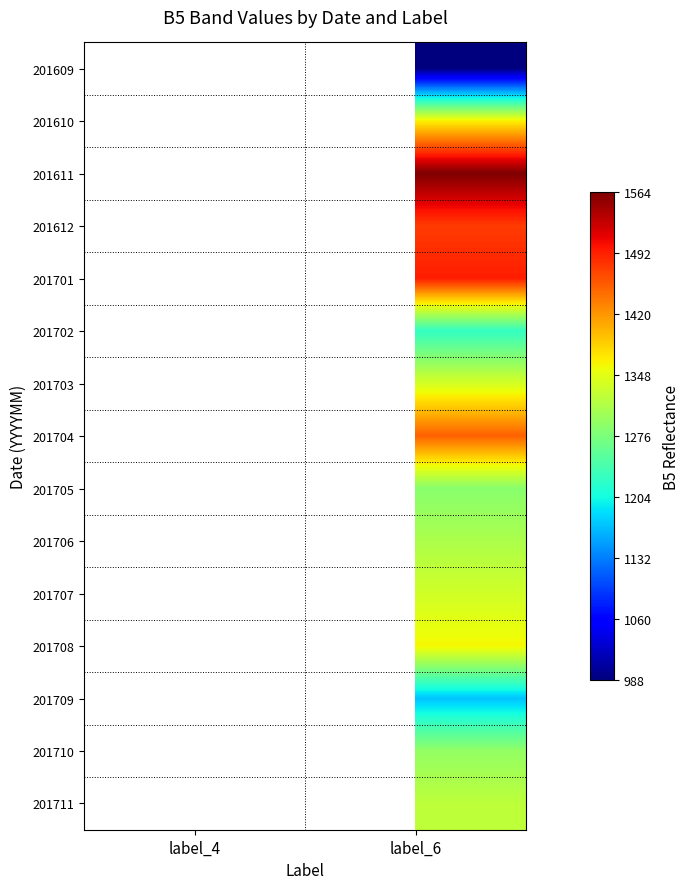

At which category does the chart reach its peak across all series?

label_6